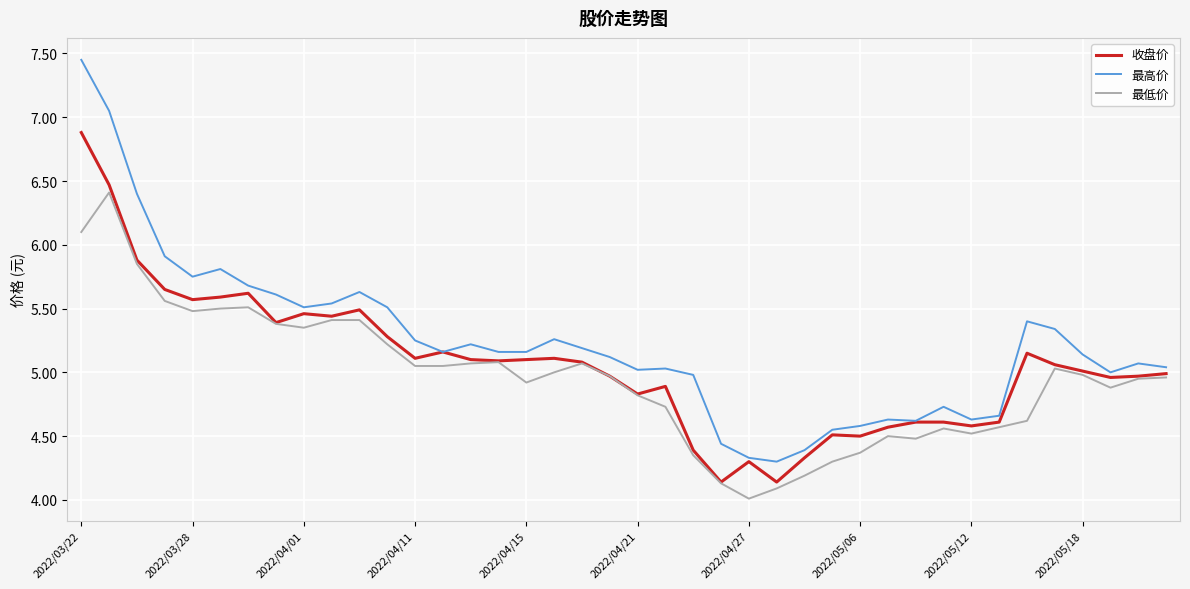

Which series has the largest total across all categories?

最高价